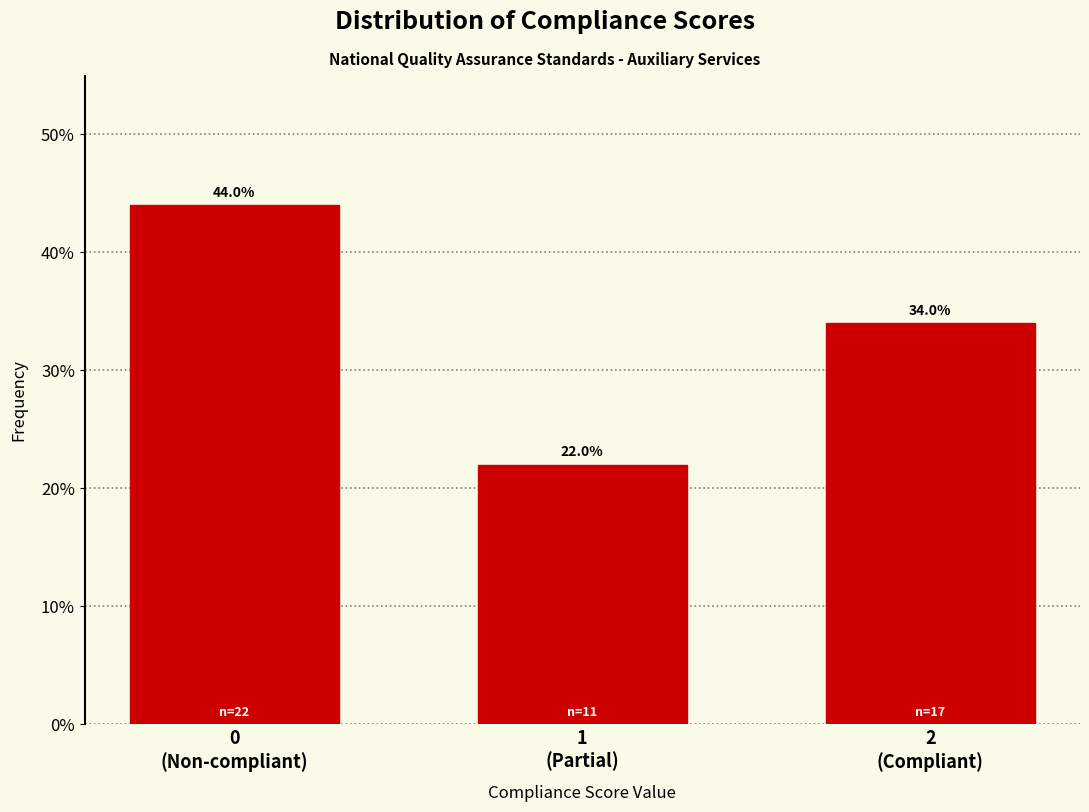

Reading left to right, what are all the values shown in this chart?

44	22	34